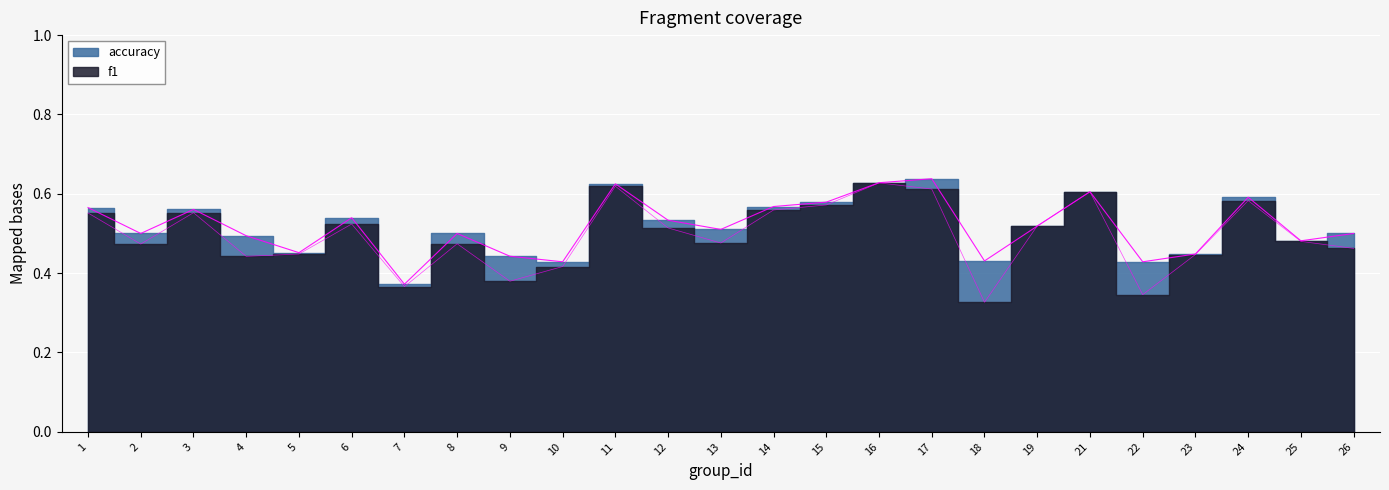

At which label is f1 closest to 0?

18